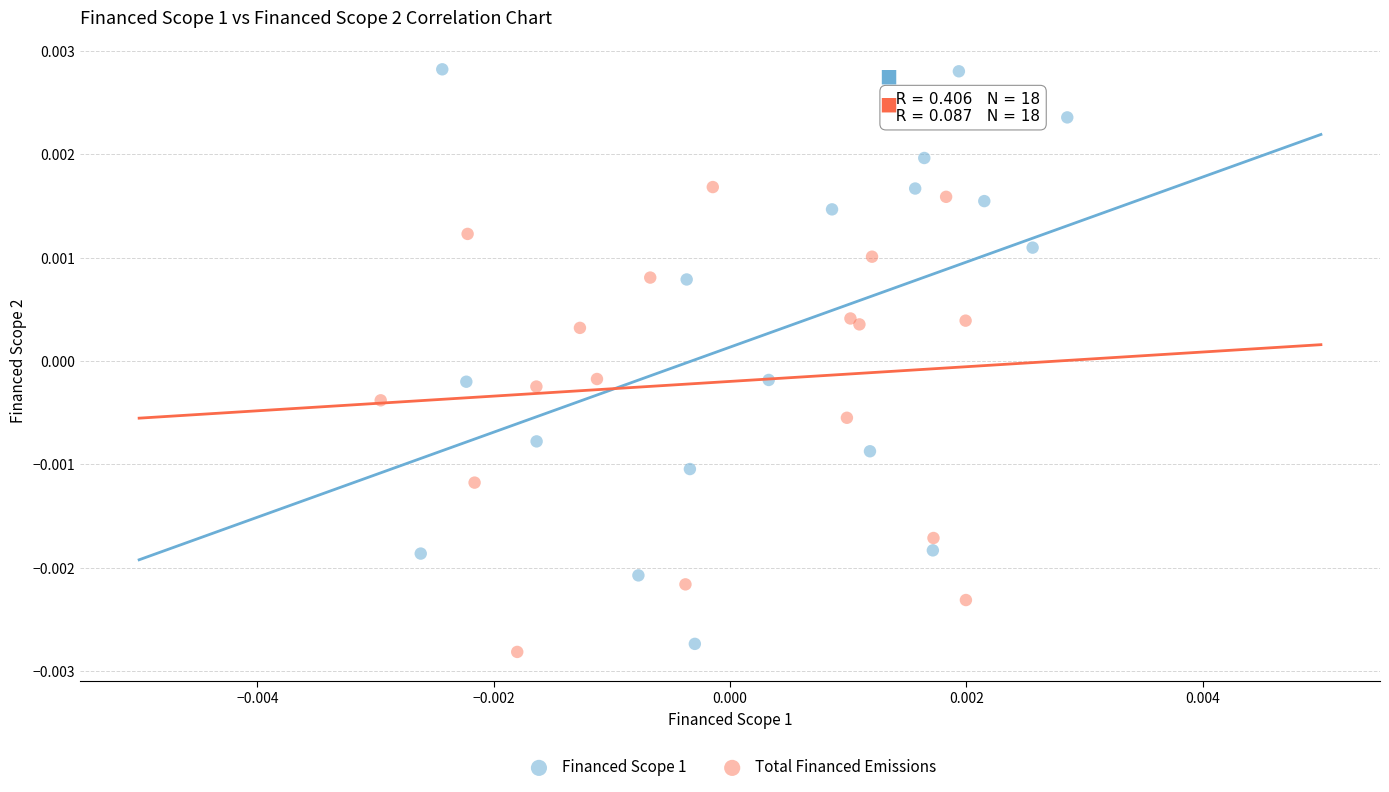

What are all the series names shown in the legend?

Financed Scope 1, Total Financed Emissions